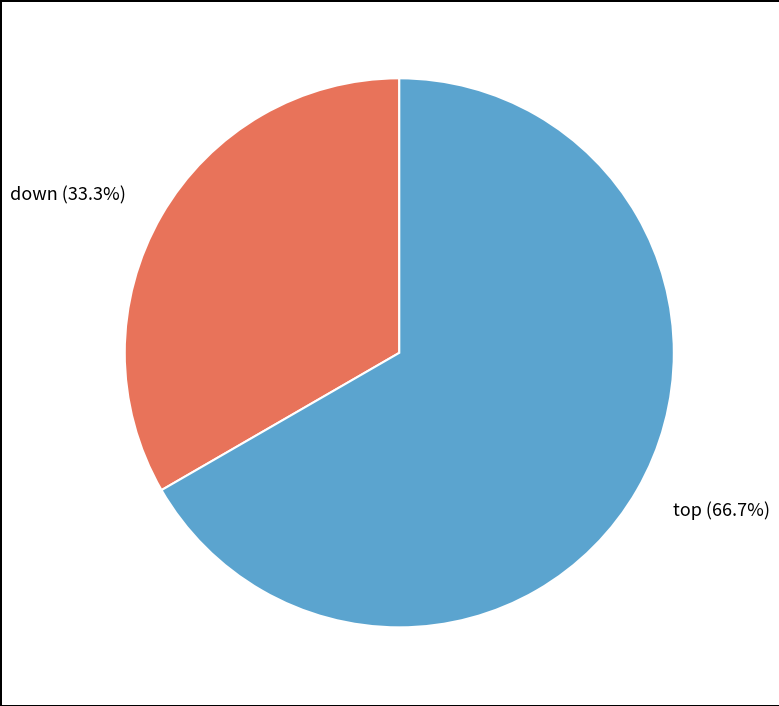

Is there a majority slice in this chart?

Yes